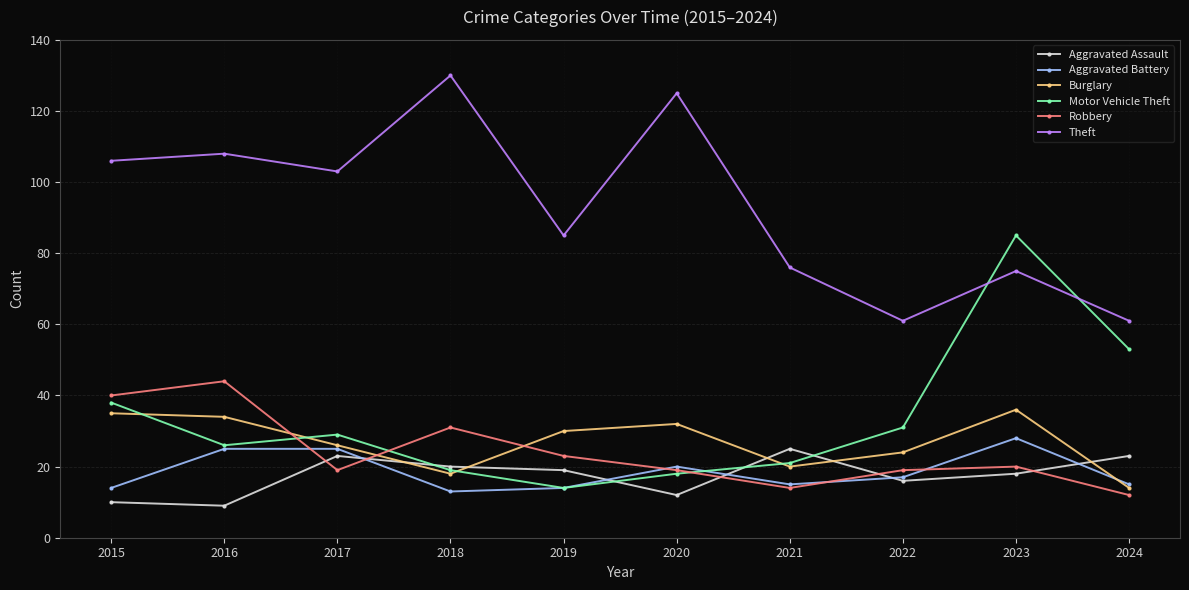

What is the spread (max minus min) of values at 2023?

67